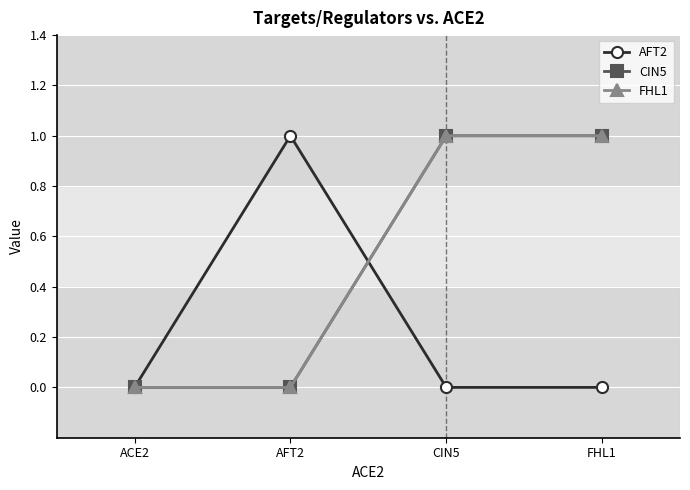

Does the chart have visible grid lines?

Yes